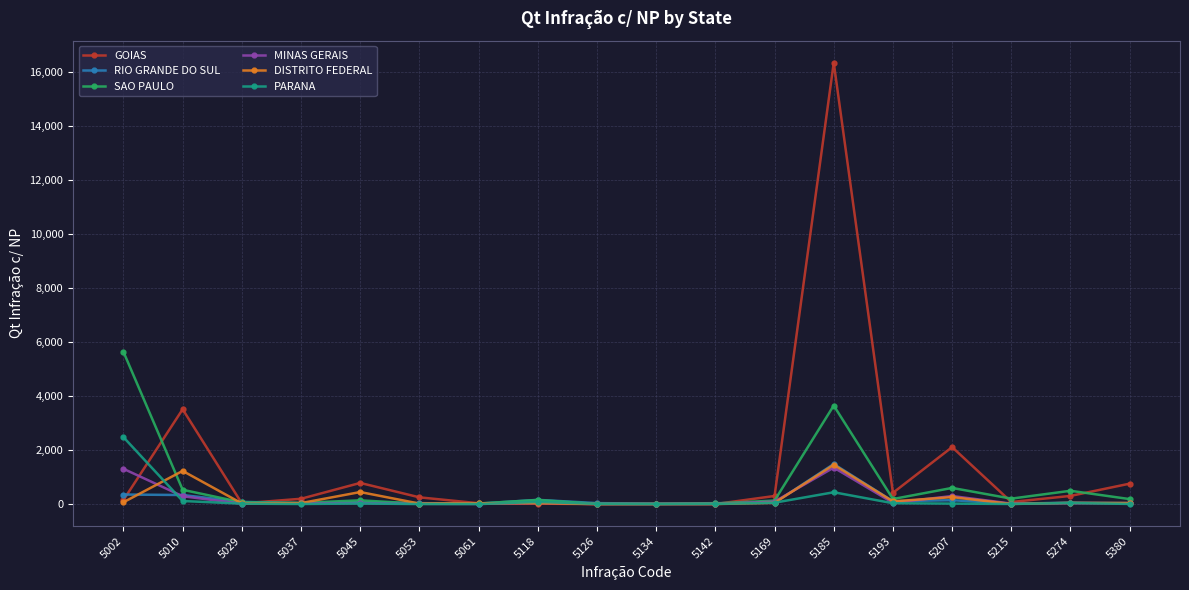

True or false: GOIAS has more than 2 interior local peaks.

True